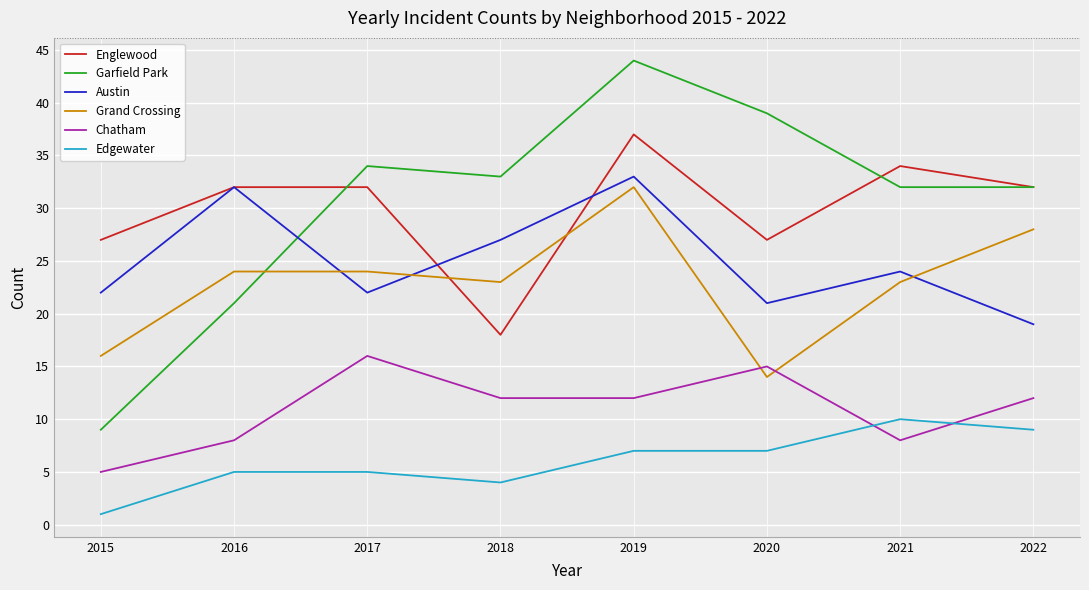

At how many categories does at least one series exceed 41?

1